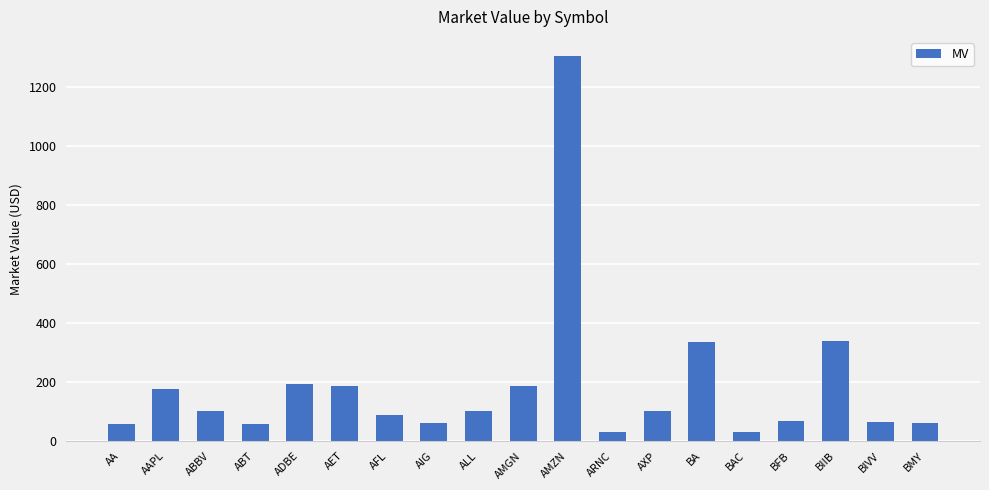

Where is the data nearest to the value 667?

BIIB